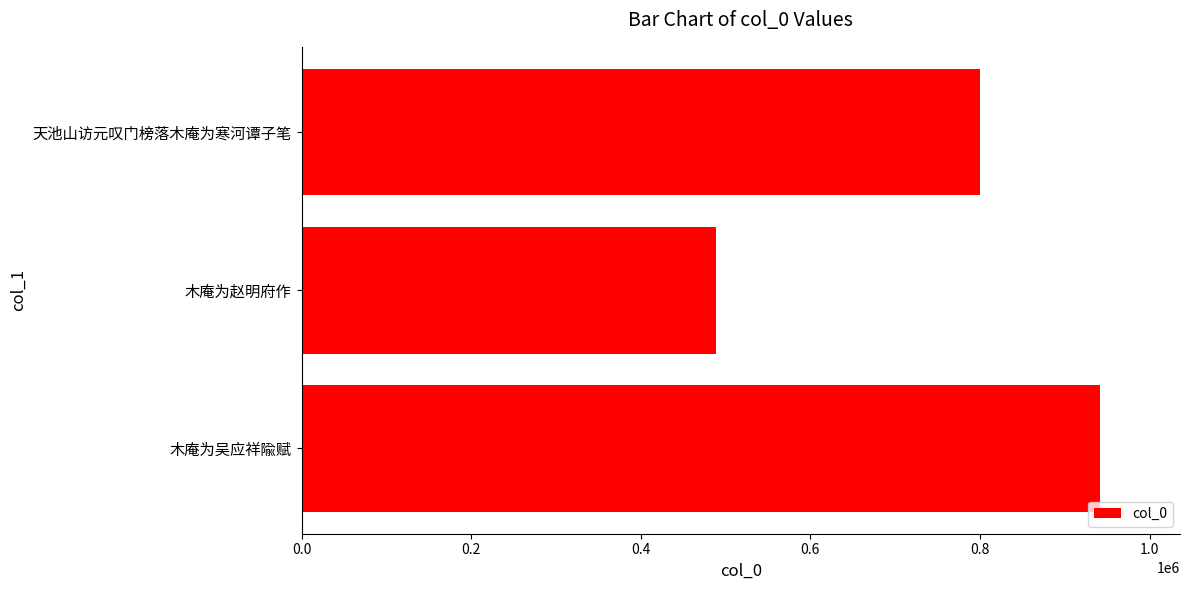

List the labels in order of value, smallest first.

木庵为赵明府作, 天池山访元叹门榜落木庵为寒河谭子笔, 木庵为吴应祥隃赋